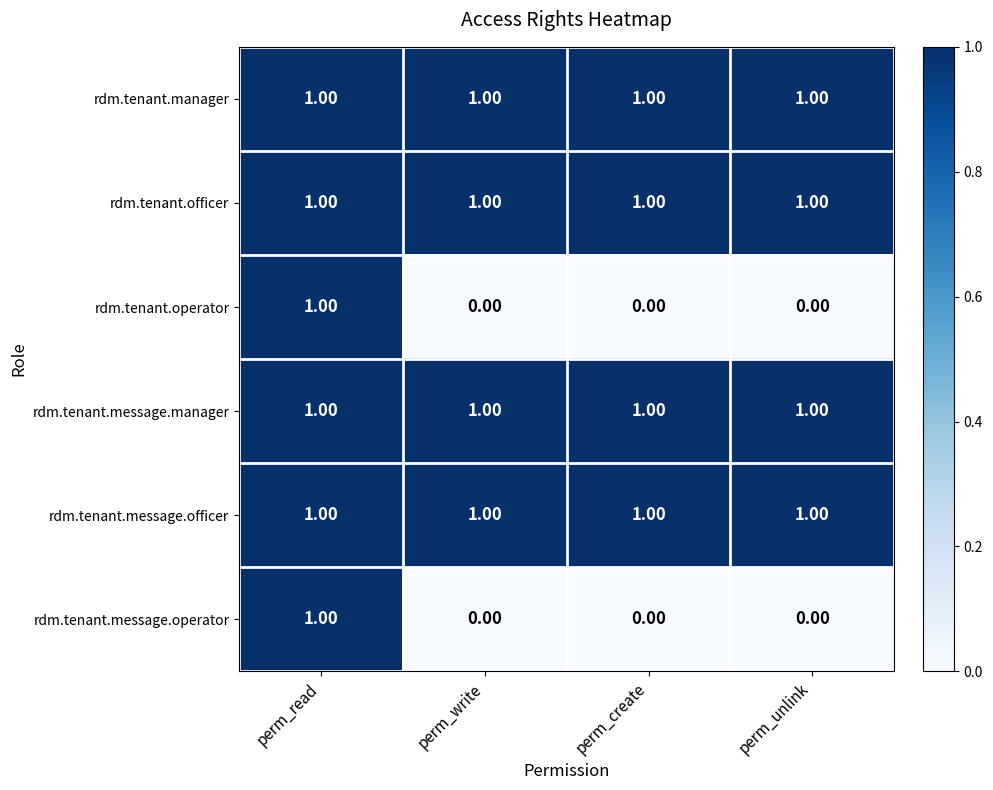

At how many categories does at least one series exceed 0?

4